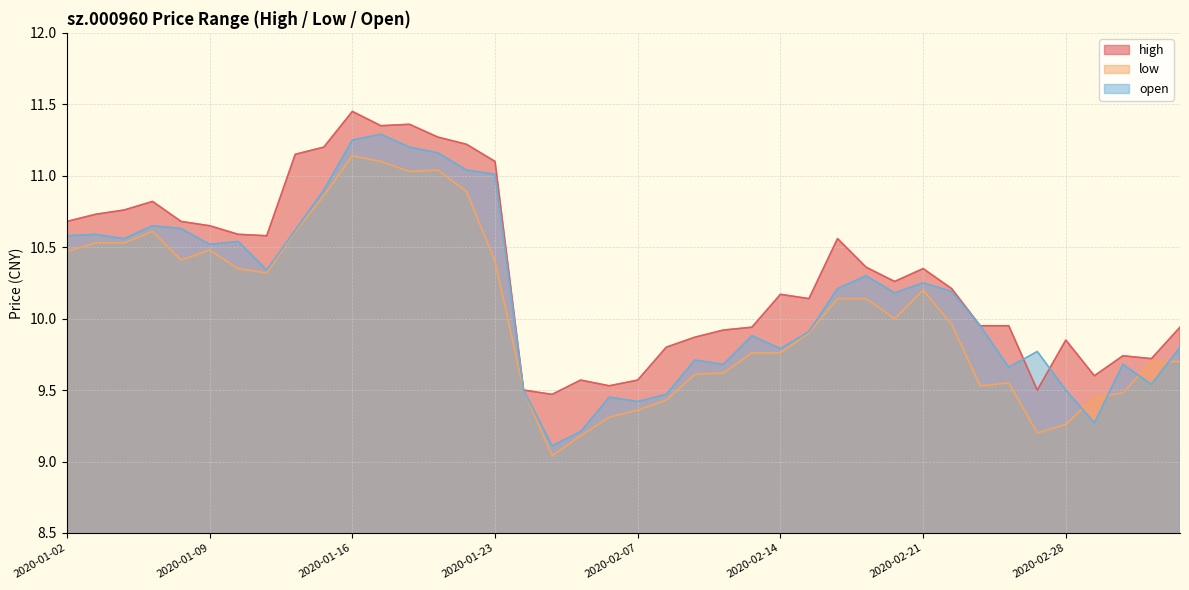

Between 2020-01-23 and 2020-02-11, which is larger?

2020-01-23